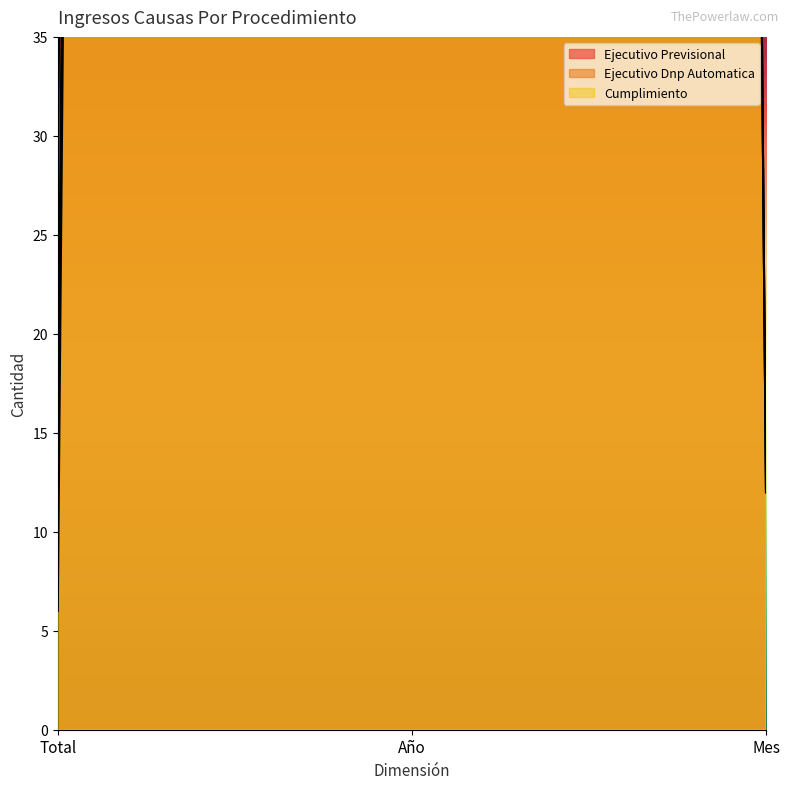

Reading left to right, extract all data points from this chart.

Ejecutivo Previsional: Total=28	Año=2017	Mes=12
Ejecutivo Dnp Automatica: Total=14	Año=2017	Mes=12
Cumplimiento: Total=6	Año=2017	Mes=12